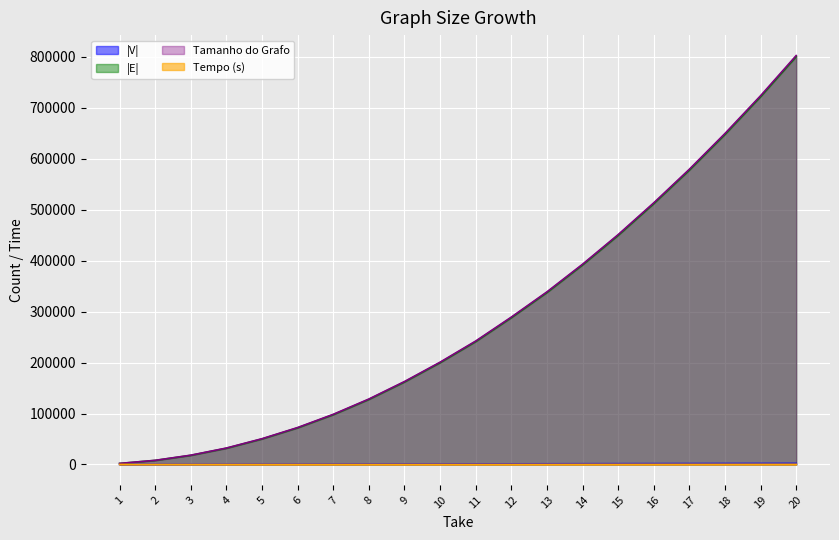

Reading left to right, what are all the values shown in this chart?

|V|: 100	200	300	400	500	600	700	800	900	1000	1100	1200	1300	1400	1500	1600	1700	1800	1900	2000
|E|: 1954	7923	17912	31841	50083	71912	97749	127677	161929	199819	241241	288129	337527	391674	449731	512026	577865	647961	722021	800742
Tamanho do Grafo: 2054	8123	18212	32241	50583	72512	98449	128477	162829	200819	242341	289329	338827	393074	451231	513626	579565	649761	723921	802742
Tempo (s): 10	10	18	26	29	51	45	54	62	99	90	109	128	175	179	192	209	231	289	300